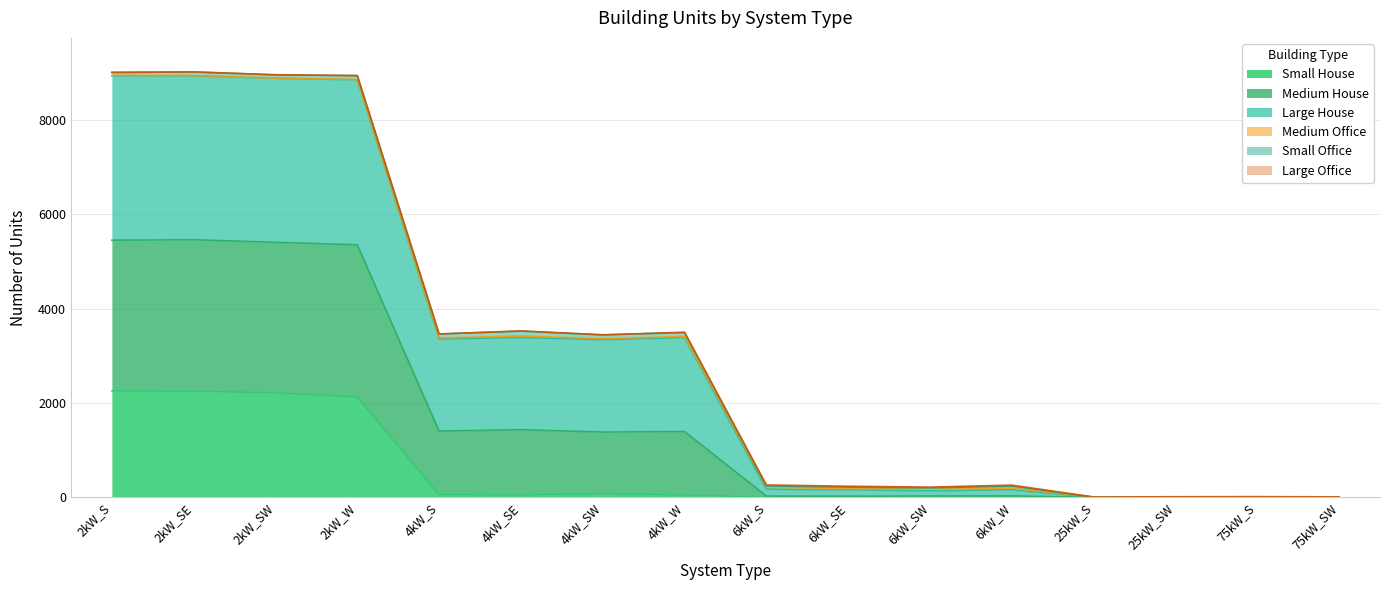

What is the maximum value for Small House?

2257